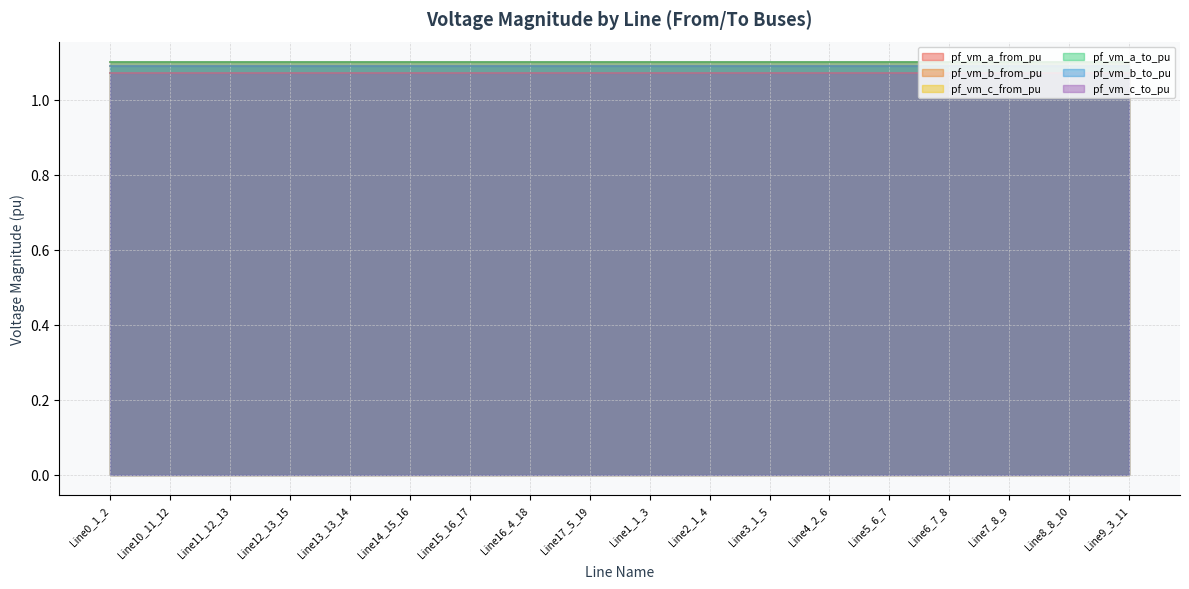

Between Line15_16_17 and Line7_8_9, which is larger?

Line15_16_17